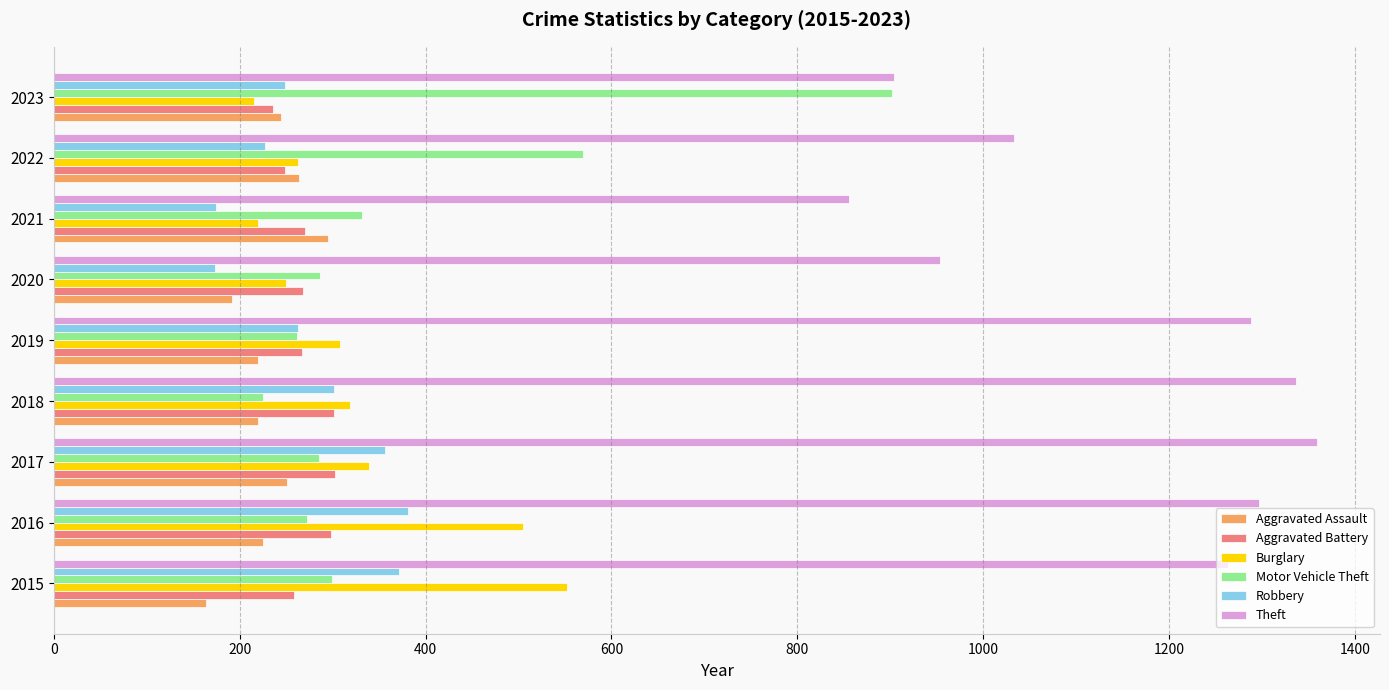

The Aggravated Assault series shows 192 at 2020. True or false?

True